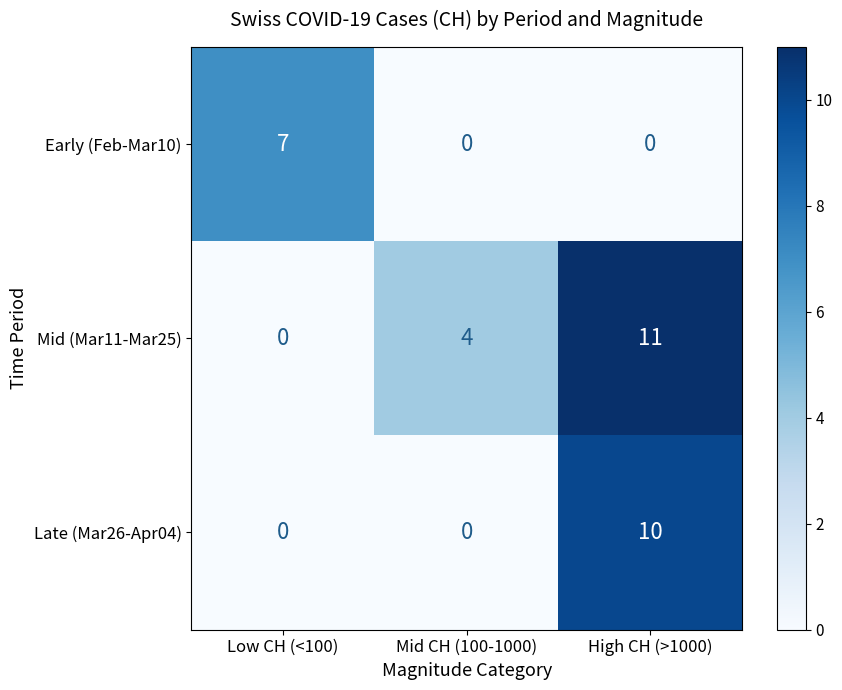

Reading left to right, list all the values displayed in this chart.

Early (Feb-Mar10): Low CH (<100)=7	Mid CH (100-1000)=0	High CH (>1000)=0
Mid (Mar11-Mar25): Low CH (<100)=0	Mid CH (100-1000)=4	High CH (>1000)=11
Late (Mar26-Apr04): Low CH (<100)=0	Mid CH (100-1000)=0	High CH (>1000)=10